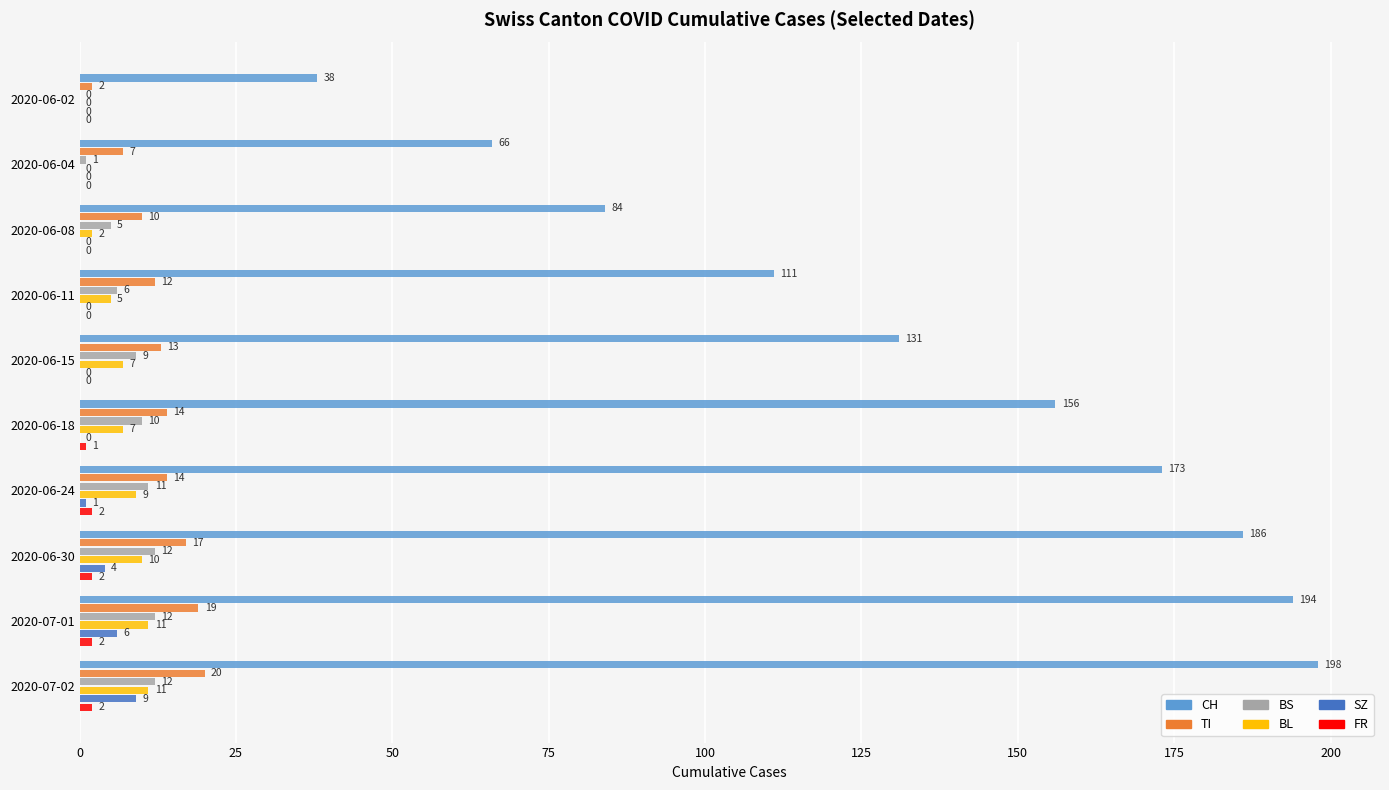

What is the sum of all BS values?

78